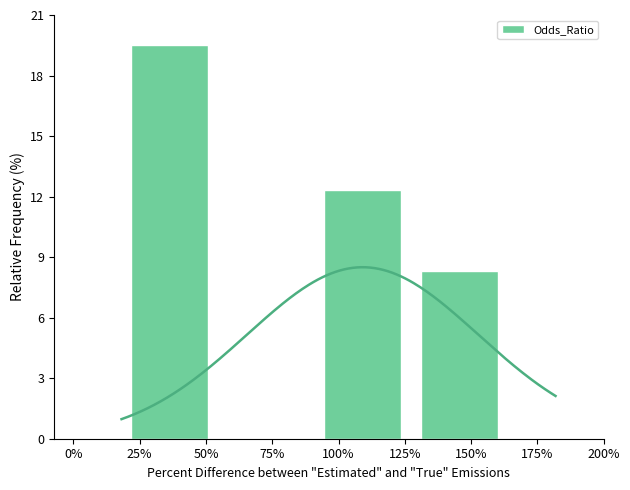

Is it true that Odds_Ratio equals 12.3 at 100%?

True